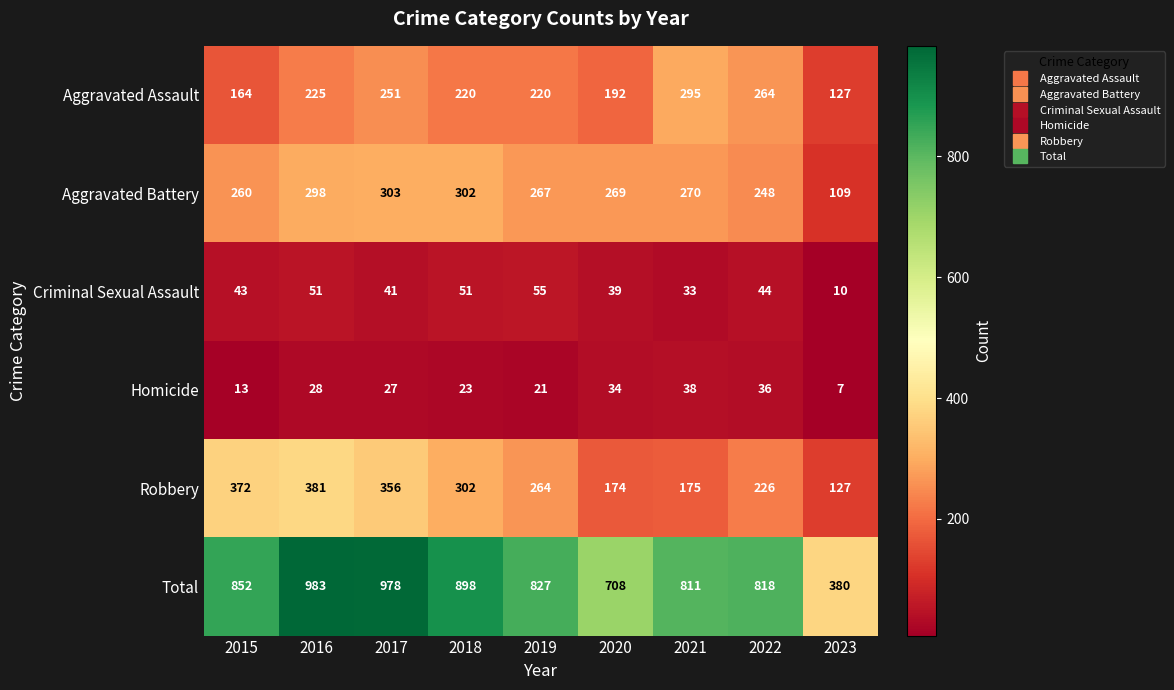

What is the minimum value shown in the chart?

7